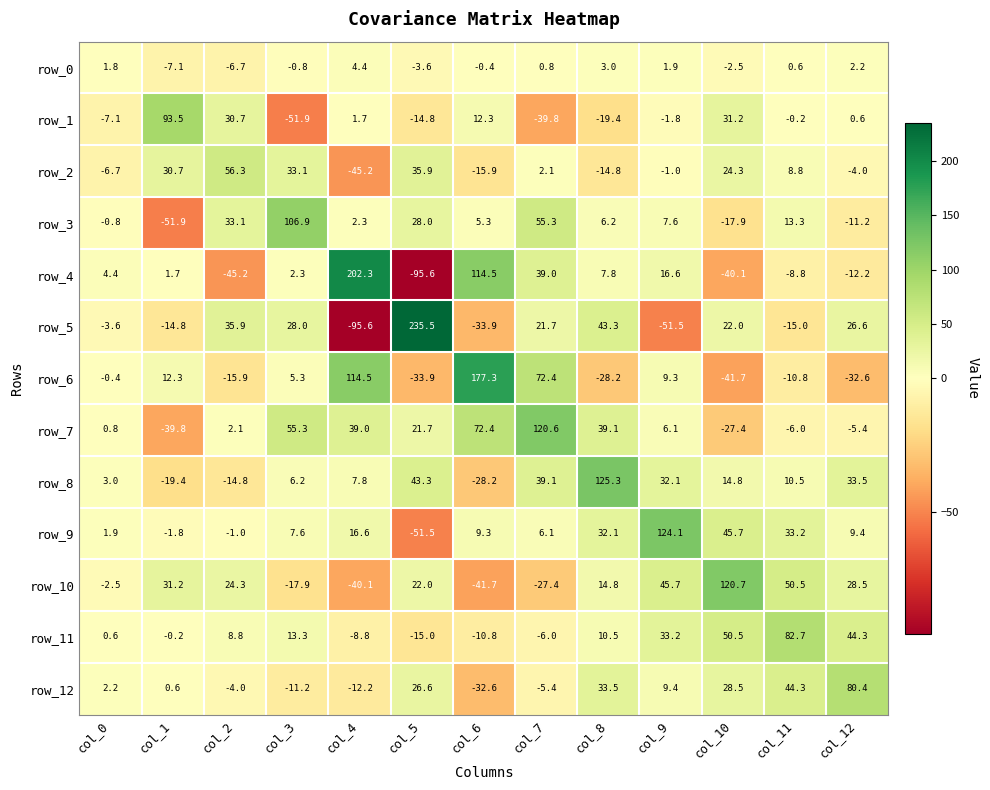

Is it true that row_7 equals -23.2 at col_1?

False